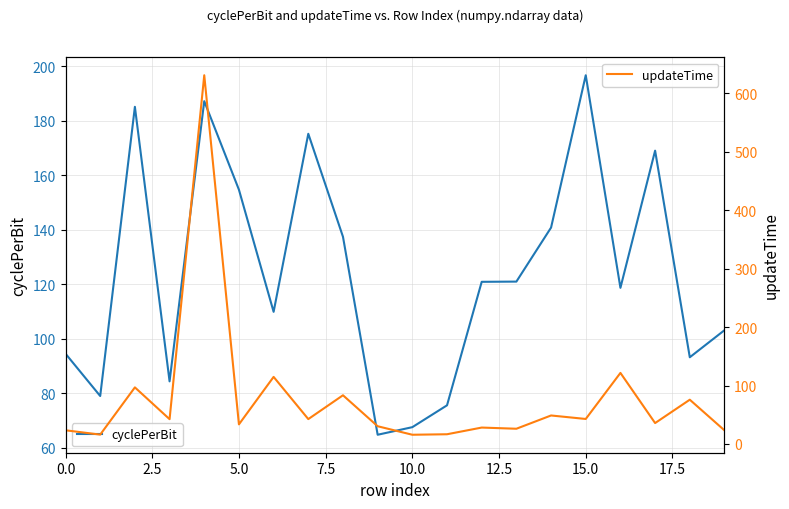

How many lines are shown in the chart?

2